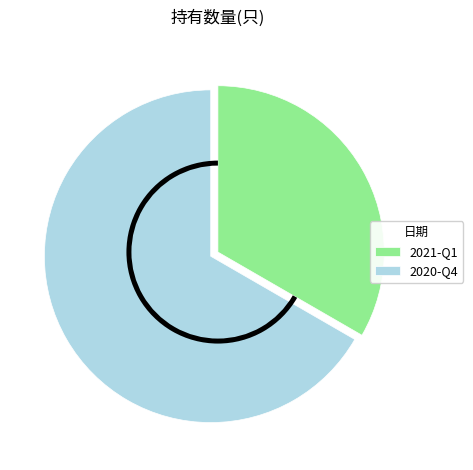

To the nearest percent, what is the difference between the 2020-Q4 and 2021-Q1 slice percentages?

33%